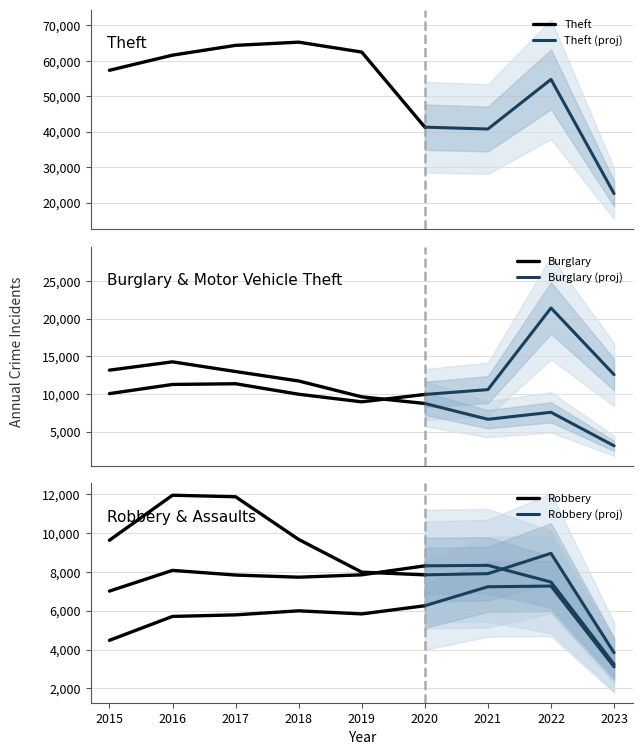

True or false: Aggravated Battery and Aggravated Assault cross at least once.

False